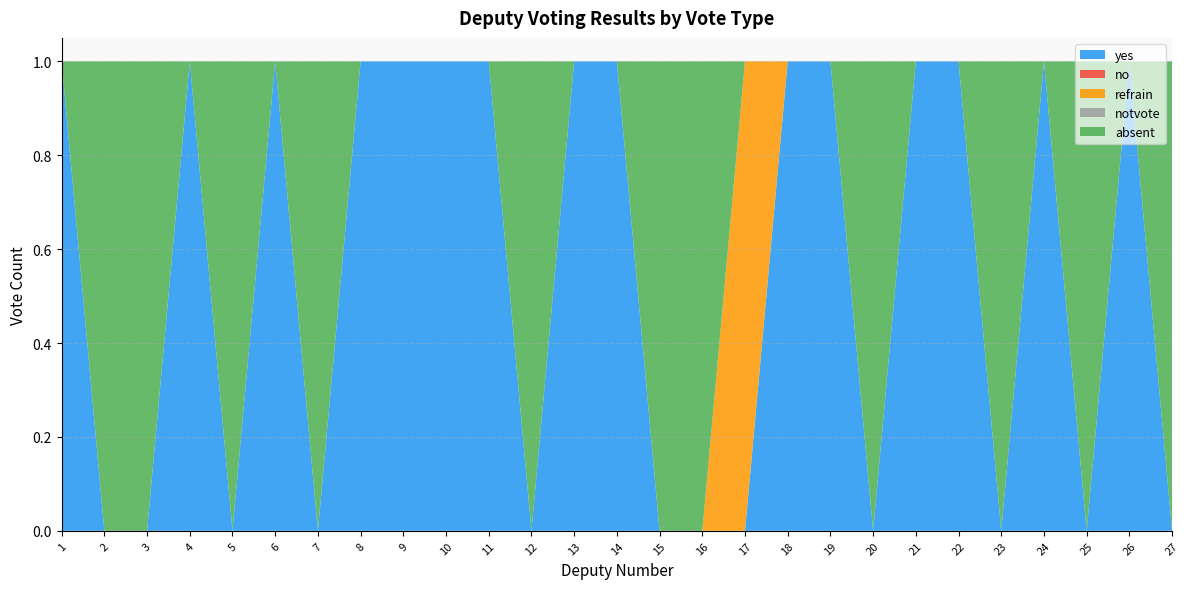

Reading left to right, list all the values displayed in this chart.

yes: 1=1	2=0	3=0	4=1	5=0	6=1	7=0	8=1	9=1	10=1	11=1	12=0	13=1	14=1	15=0	16=0	17=0	18=1	19=1	20=0	21=1	22=1	23=0	24=1	25=0	26=1	27=0
no: 1=0	2=0	3=0	4=0	5=0	6=0	7=0	8=0	9=0	10=0	11=0	12=0	13=0	14=0	15=0	16=0	17=0	18=0	19=0	20=0	21=0	22=0	23=0	24=0	25=0	26=0	27=0
refrain: 1=0	2=0	3=0	4=0	5=0	6=0	7=0	8=0	9=0	10=0	11=0	12=0	13=0	14=0	15=0	16=0	17=1	18=0	19=0	20=0	21=0	22=0	23=0	24=0	25=0	26=0	27=0
notvote: 1=0	2=0	3=0	4=0	5=0	6=0	7=0	8=0	9=0	10=0	11=0	12=0	13=0	14=0	15=0	16=0	17=0	18=0	19=0	20=0	21=0	22=0	23=0	24=0	25=0	26=0	27=0
absent: 1=0	2=1	3=1	4=0	5=1	6=0	7=1	8=0	9=0	10=0	11=0	12=1	13=0	14=0	15=1	16=1	17=0	18=0	19=0	20=1	21=0	22=0	23=1	24=0	25=1	26=0	27=1